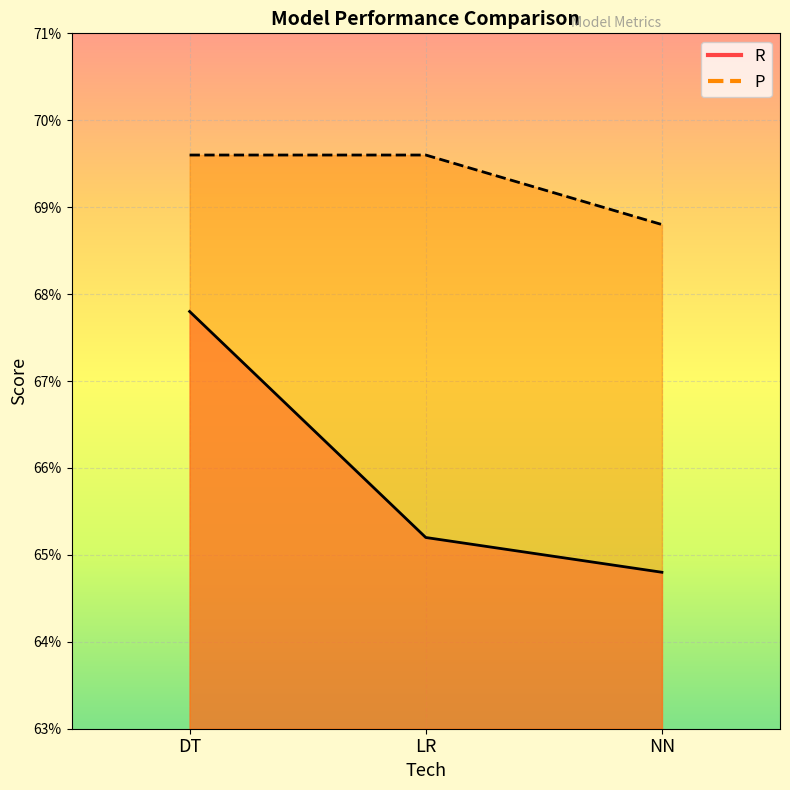

What is the maximum value shown in the chart?

0.7